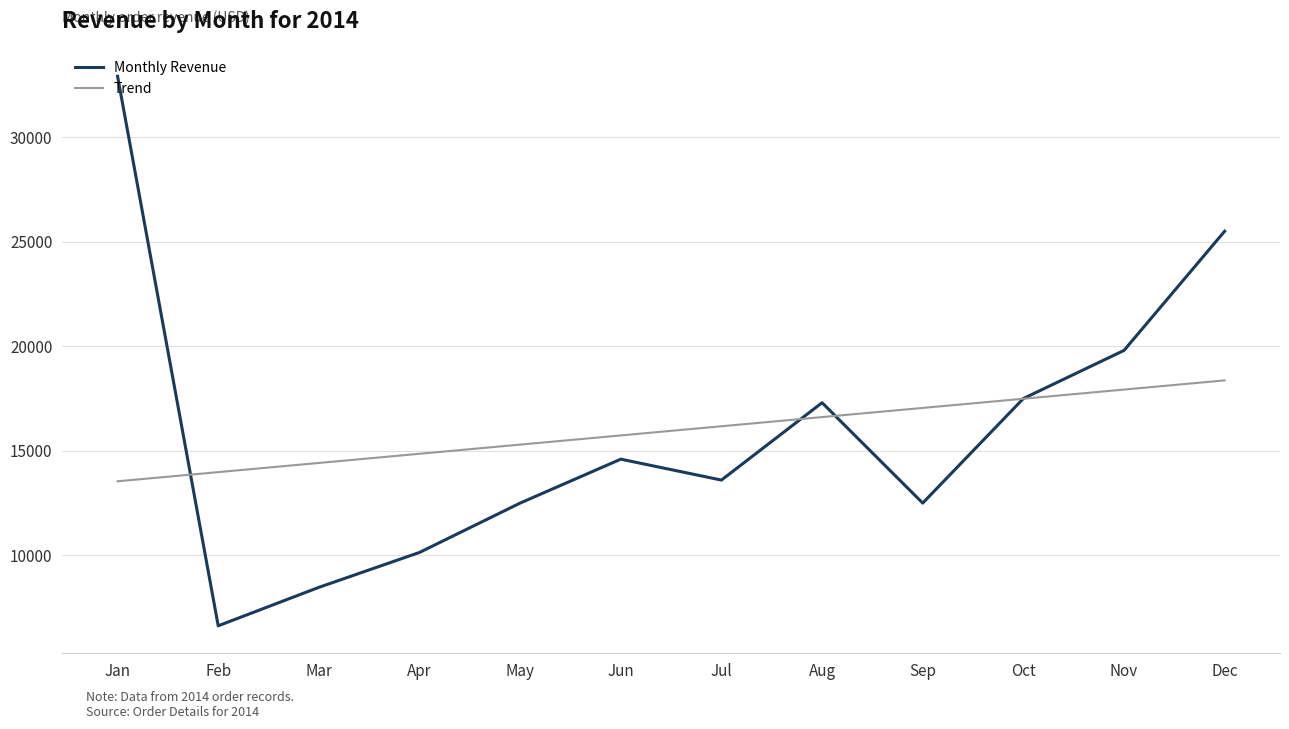

How many distinct data groups are displayed?

2